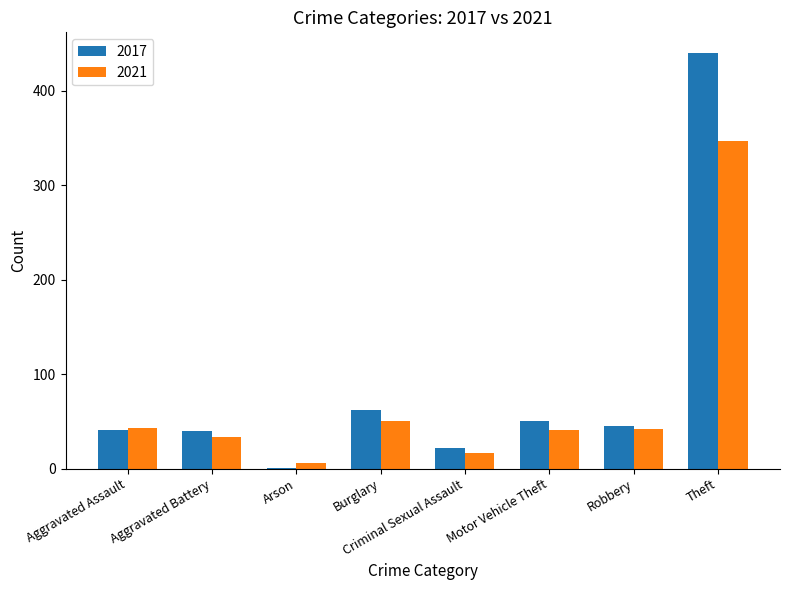

Which category has the highest value in the 2017 series?

Theft